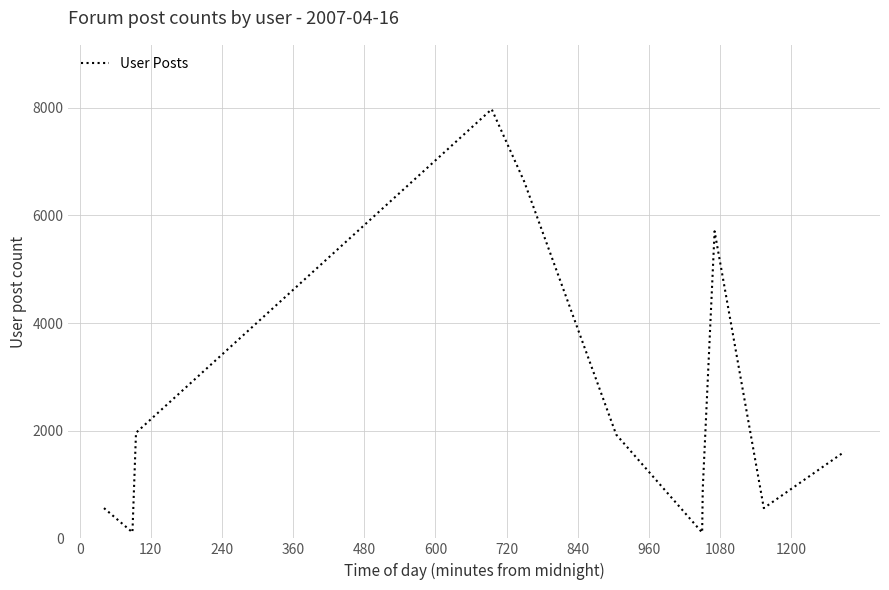

What is the difference between the maximum and minimum values?

7863